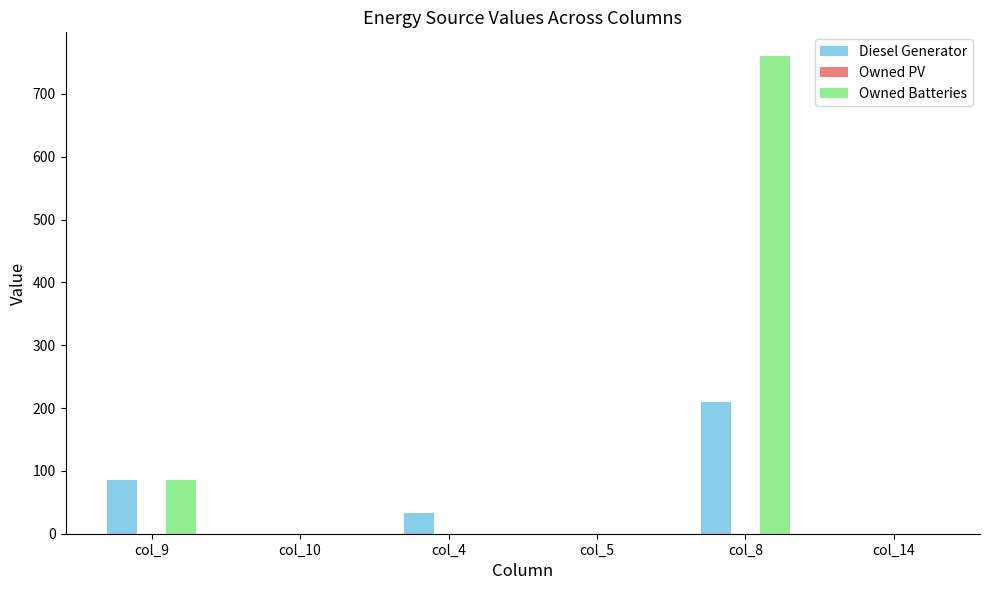

At which category is the sum across all series the highest?

col_8